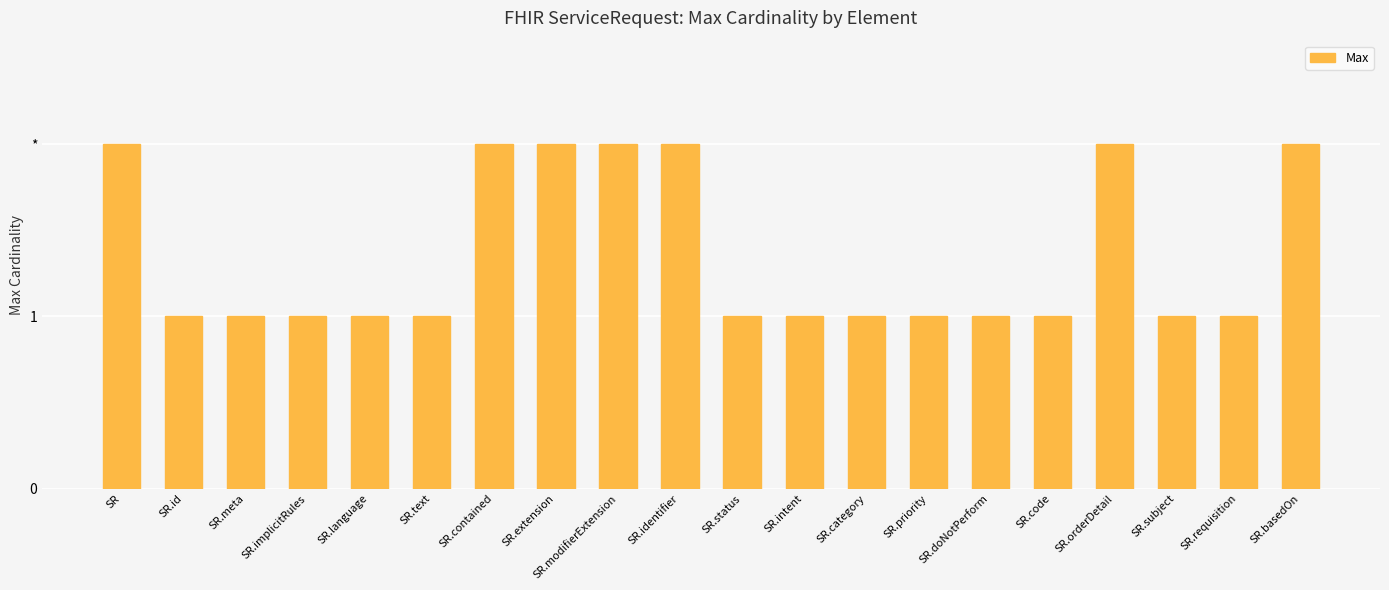

What is the change in value from SR.intent to SR.basedOn?

+1